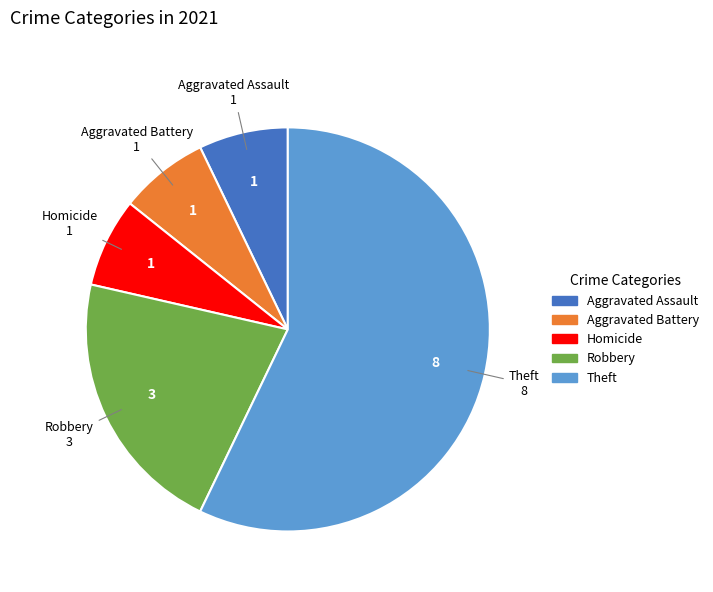

Does any single category account for the majority?

Yes